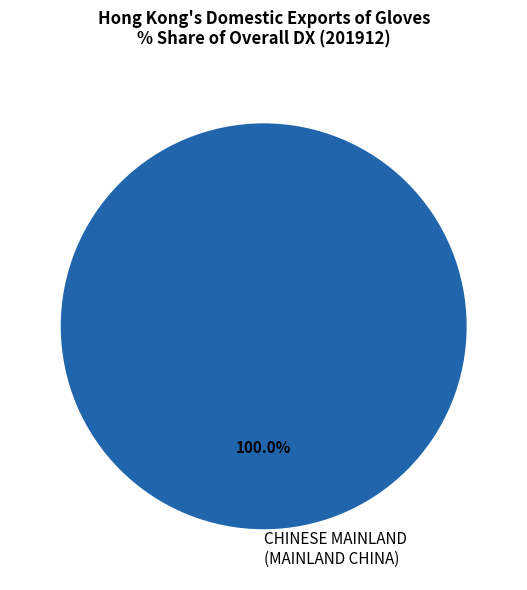

Rank the categories by value from highest to lowest.

CHINESE MAINLAND (MAINLAND CHINA)